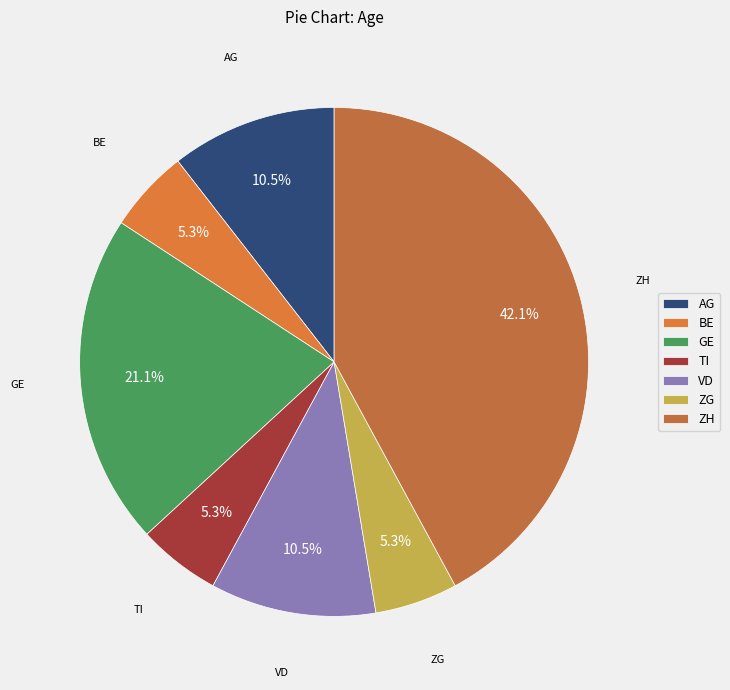

To the nearest percent, what portion does TI represent?

5%